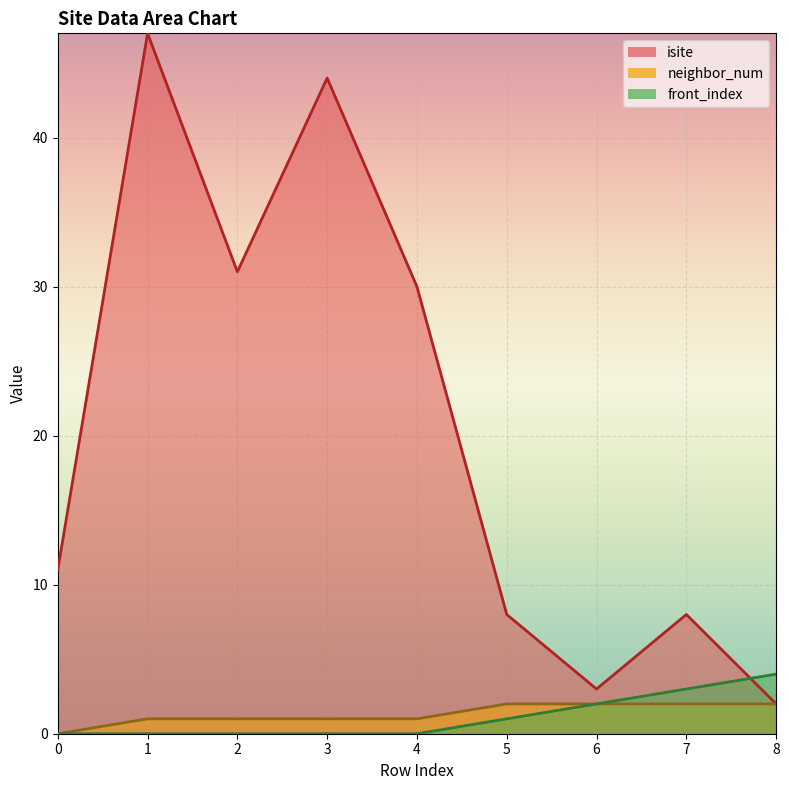

Rank the categories by isite value from lowest to highest.

8, 6, 5, 7, 0, 4, 2, 3, 1